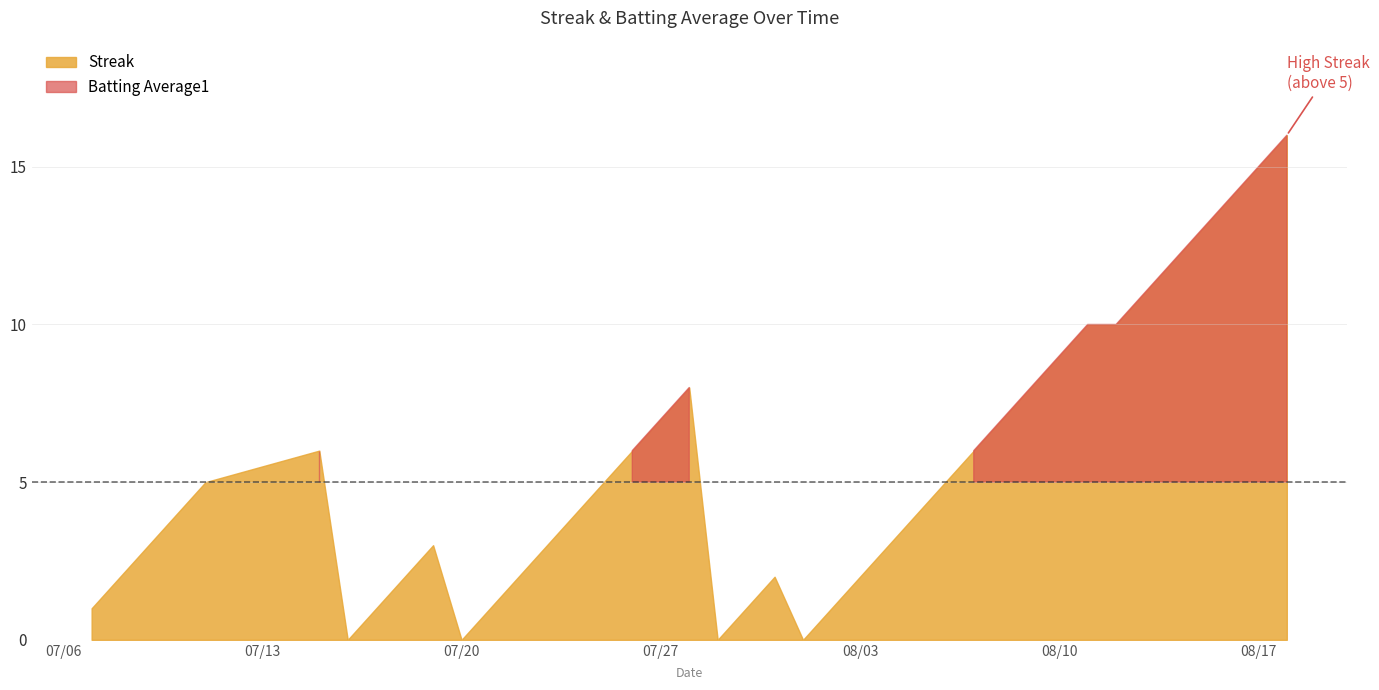

Which series has the largest total across all categories?

Streak